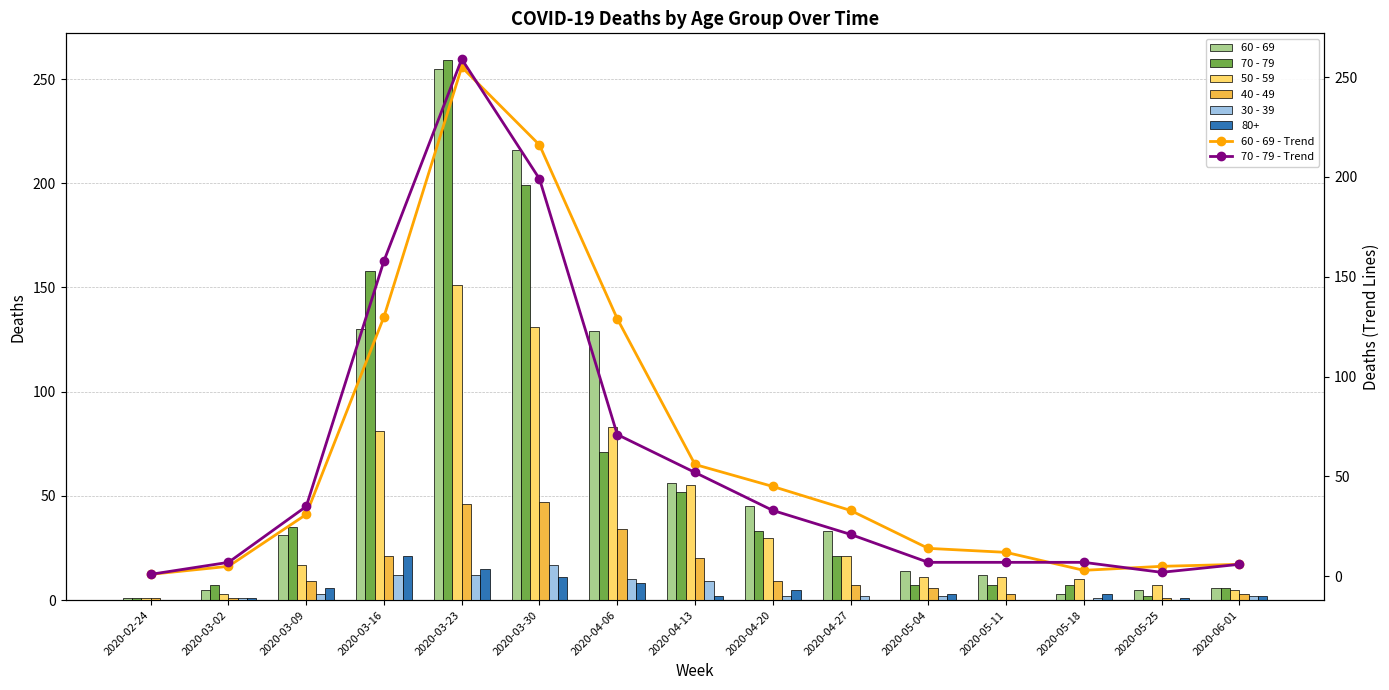

What is the greatest value displayed?

259